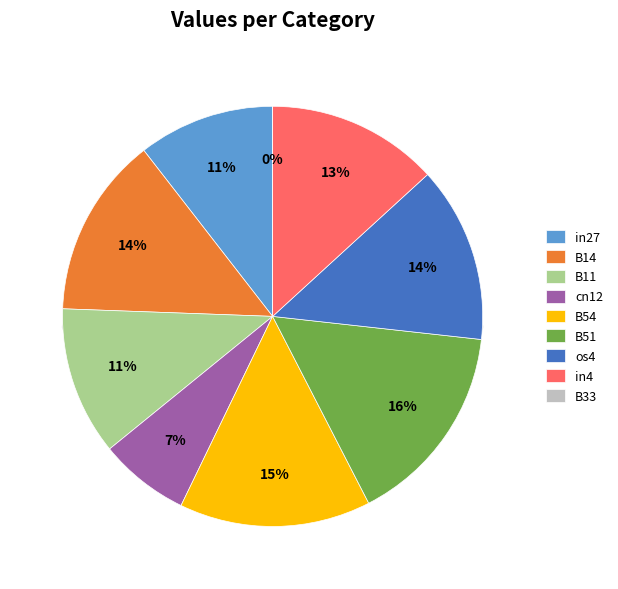

Is it true that os4 is 14% of the pie?

True